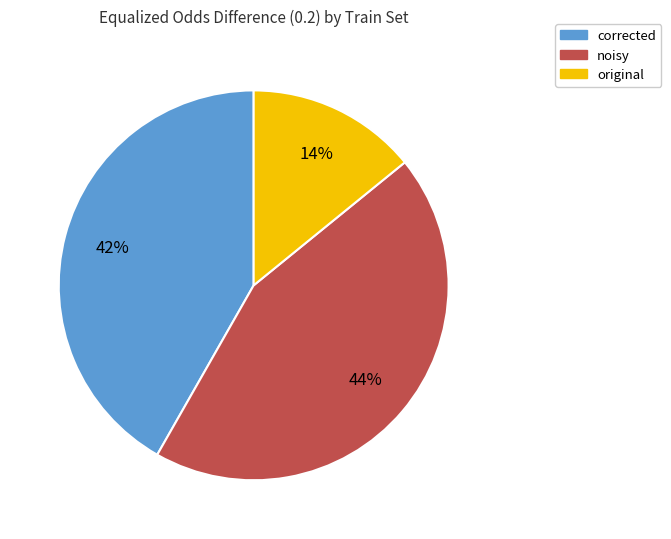

Is there any slice that represents more than half of the pie?

No